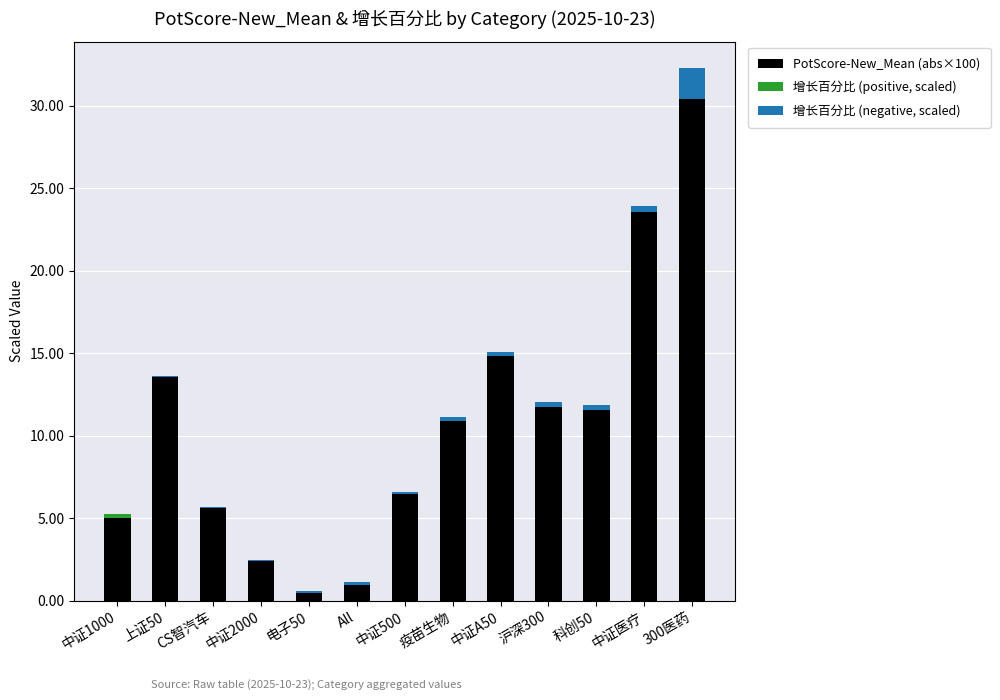

At which category is the sum across all series the highest?

300医药